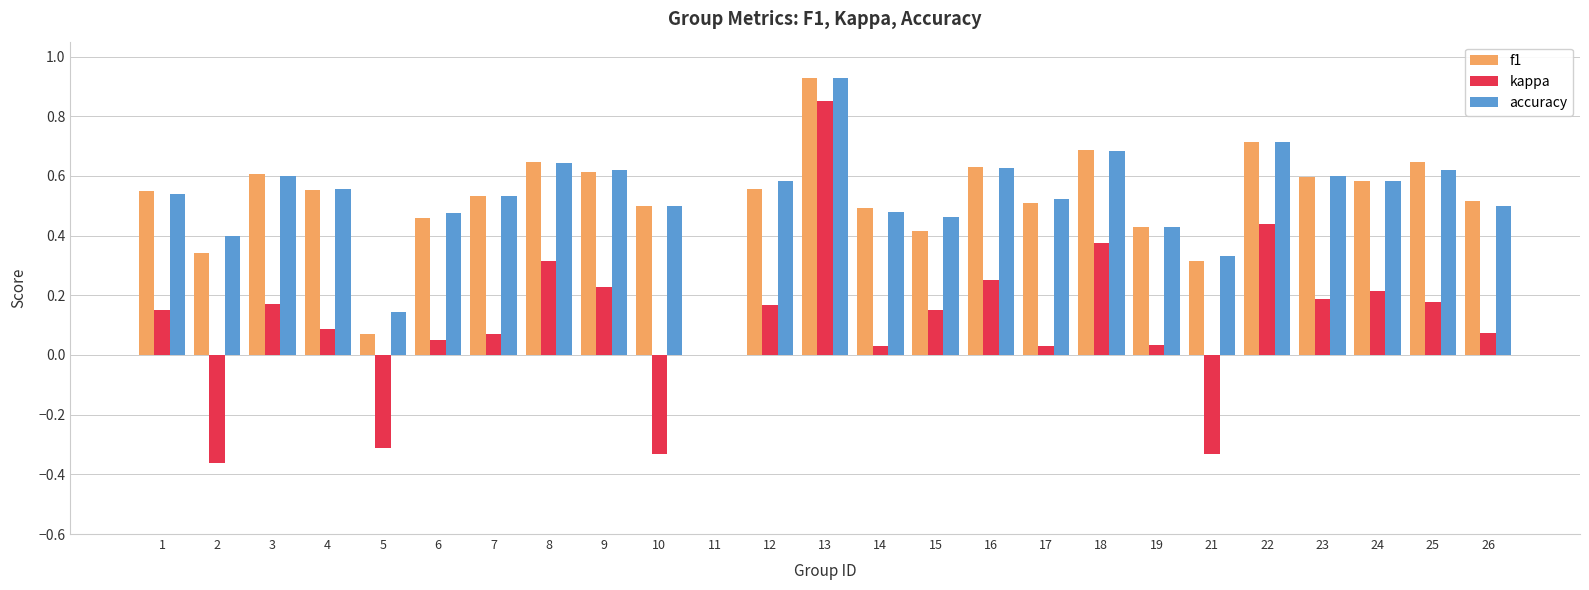

What are all the series names shown in the legend?

f1, kappa, accuracy